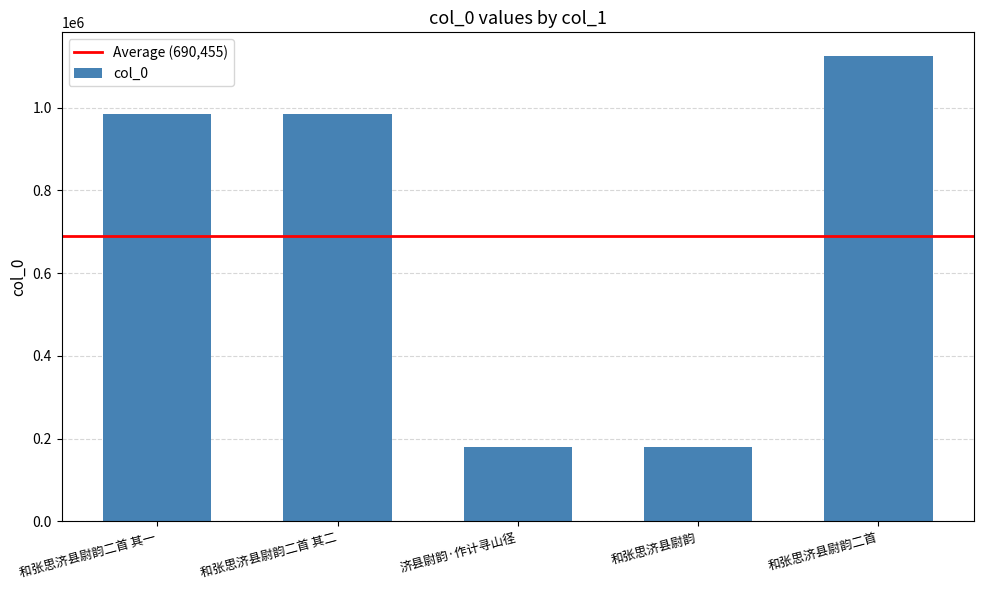

At which category does the chart reach its peak across all series?

和张思济县尉韵二首